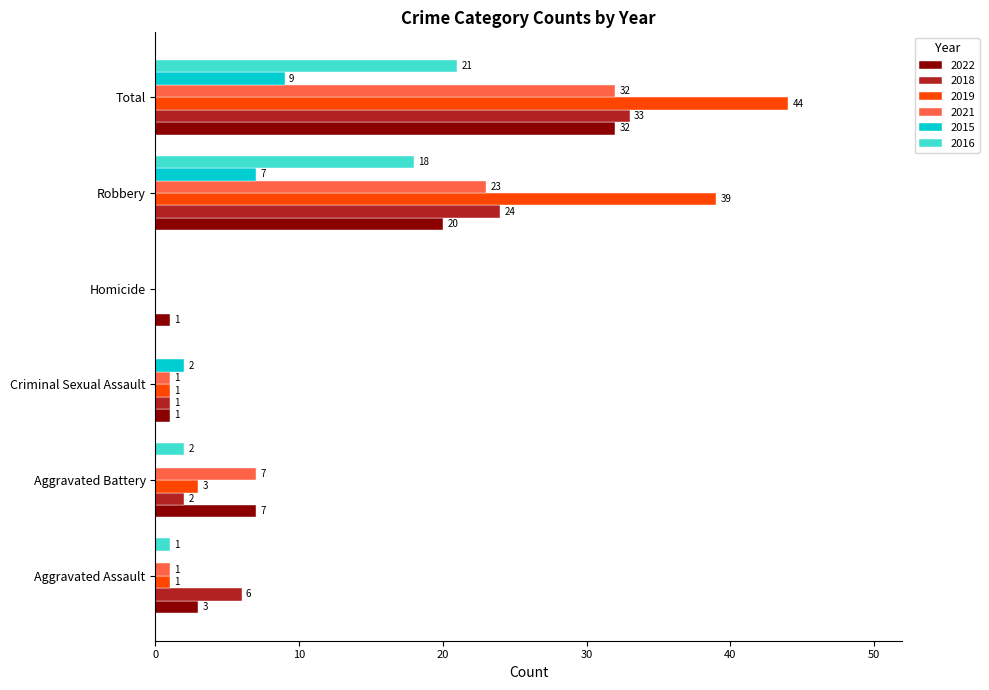

What is the sum of all 2022 values?

64